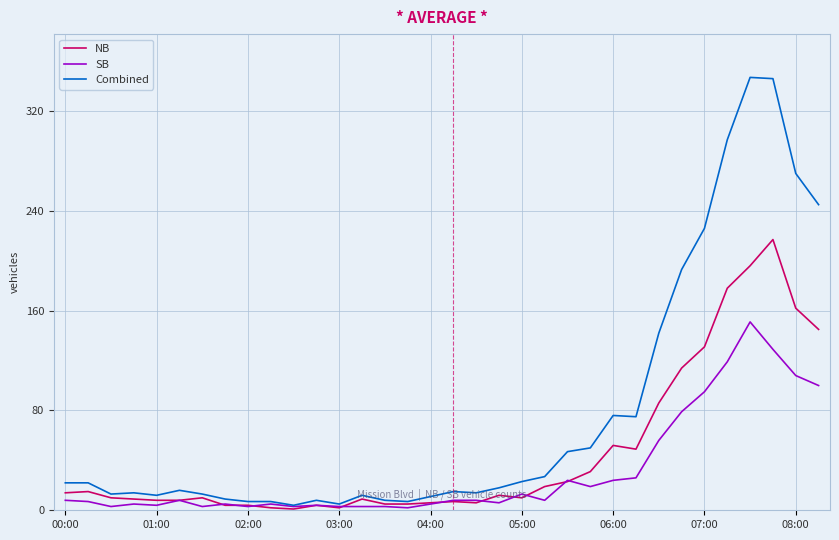

What is the greatest value displayed?

347